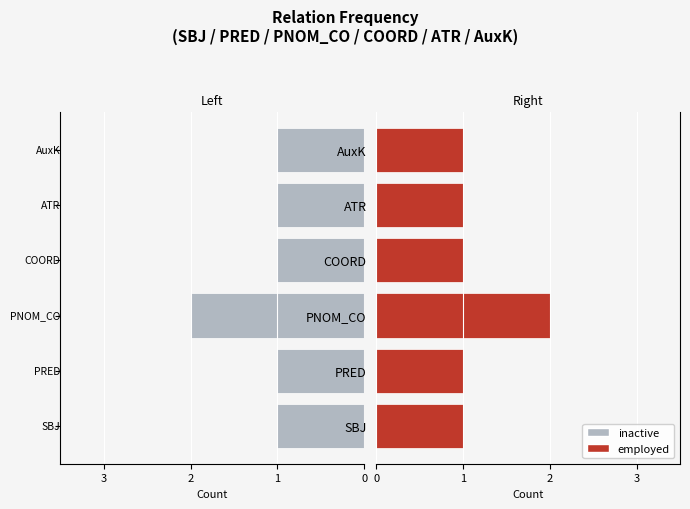

Which has a higher value, SBJ or PRED?

SBJ